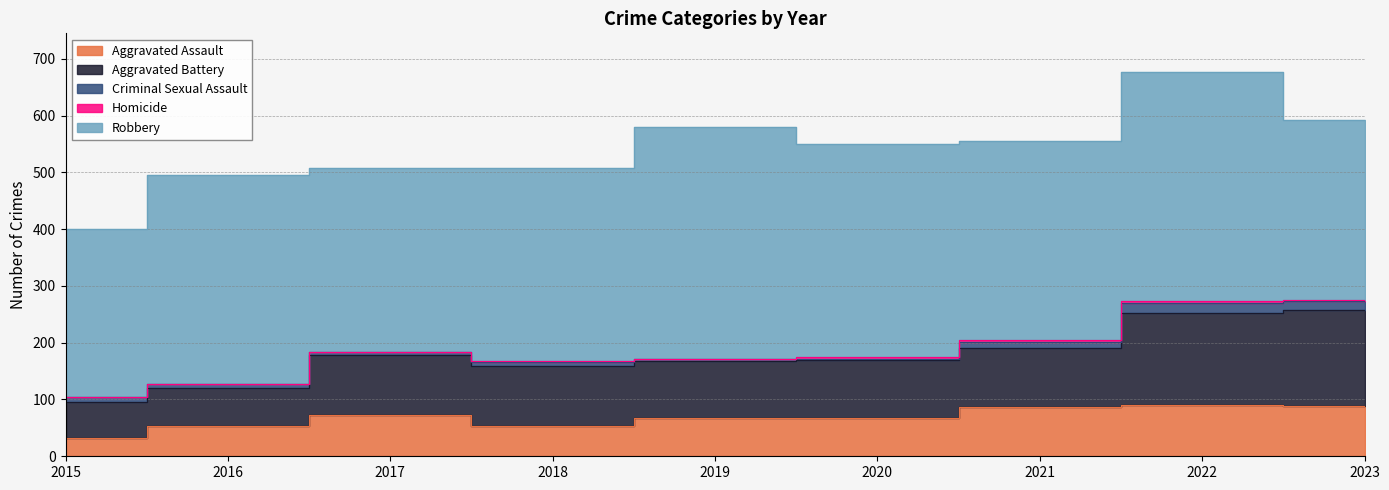

True or false: Aggravated Assault and Robbery cross at least once.

False